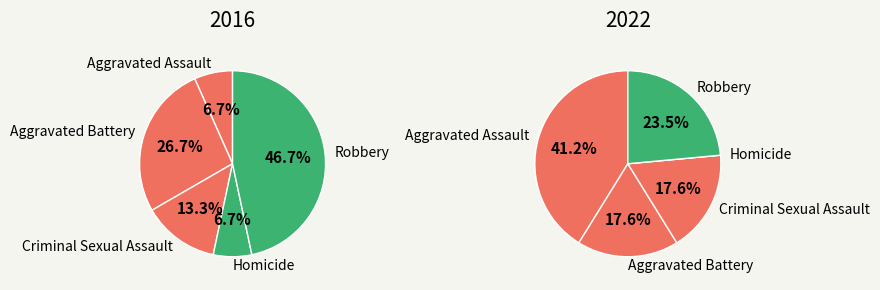

Rank the series at Robbery from highest to lowest value.

2016, 2022